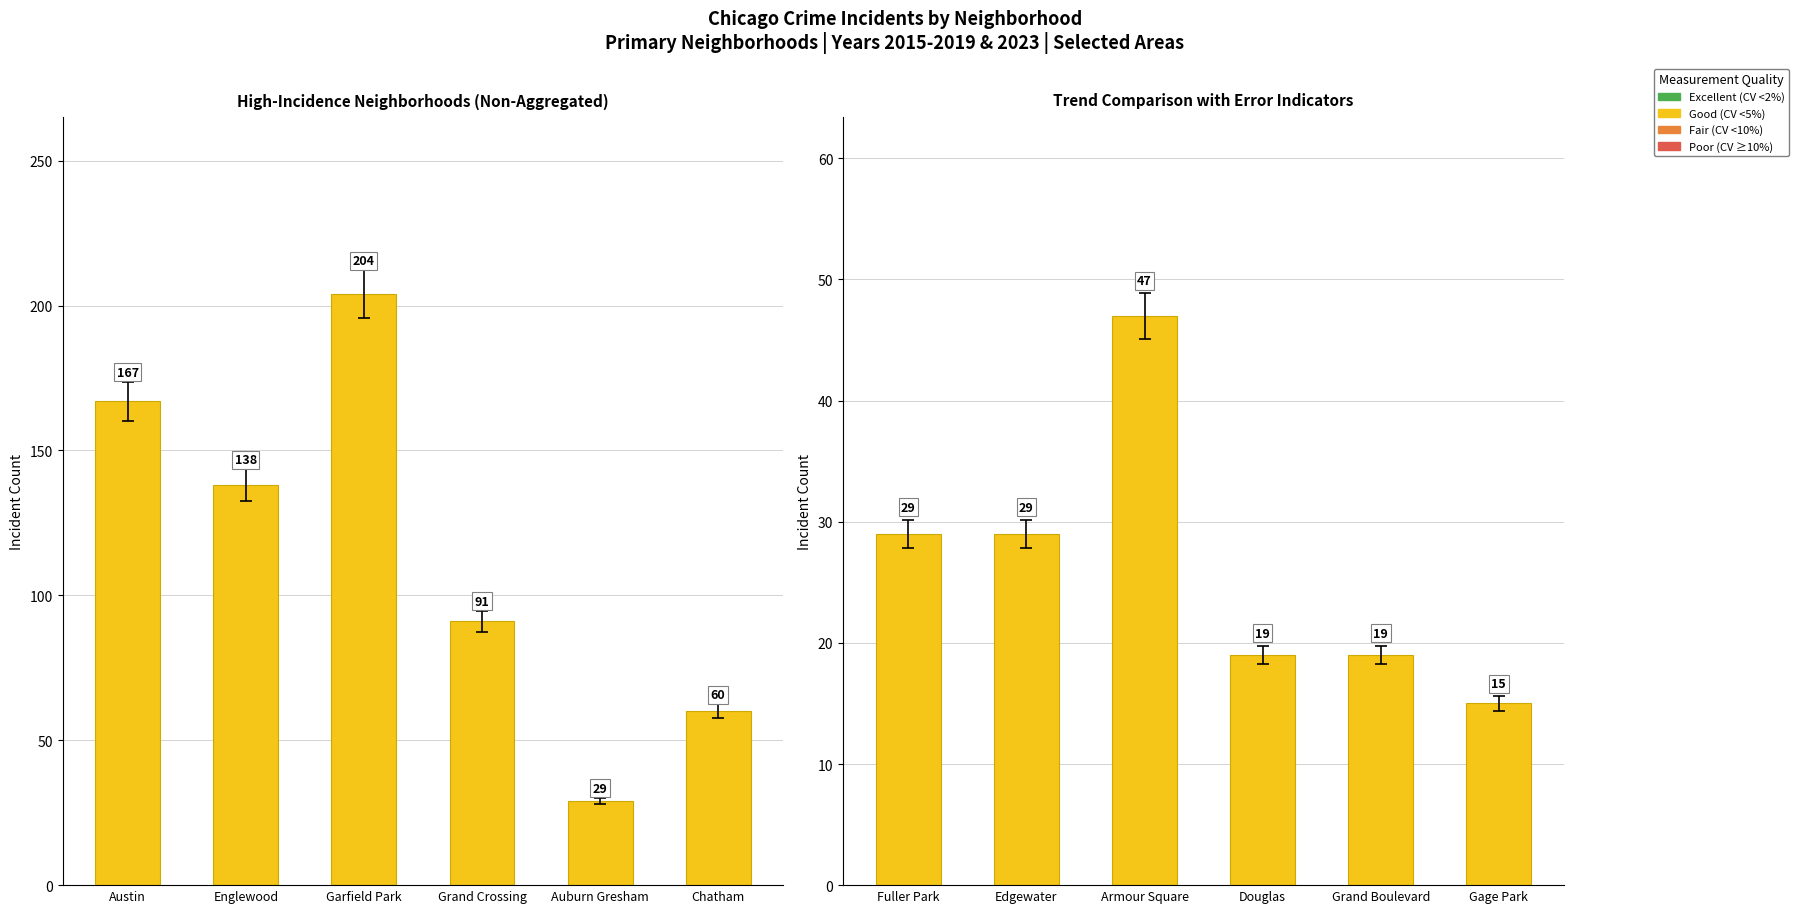

True or false: the data shows 71 at Armour Square.

False